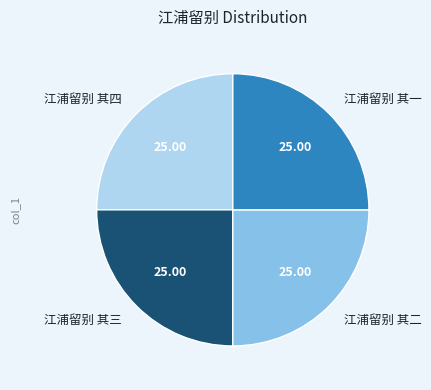

Does 江浦留别 其四 account for over 50% of the chart?

No